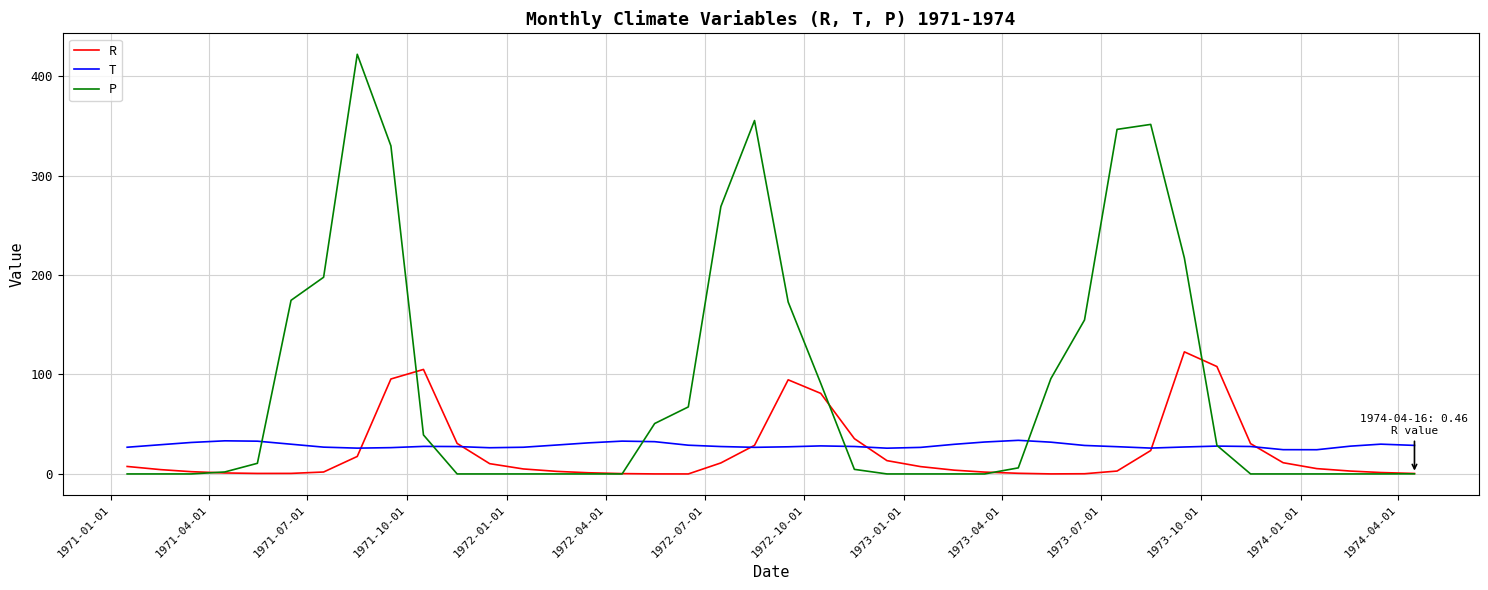

List the series in order of their peak value, highest first.

P, R, T